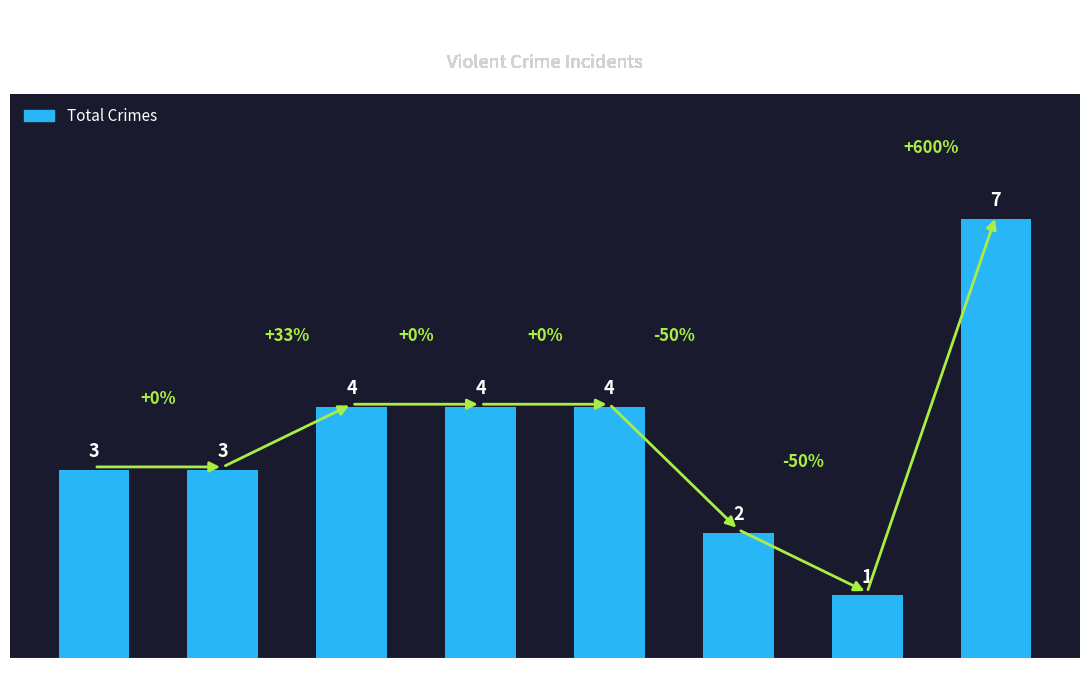

What is the smallest value displayed?

1